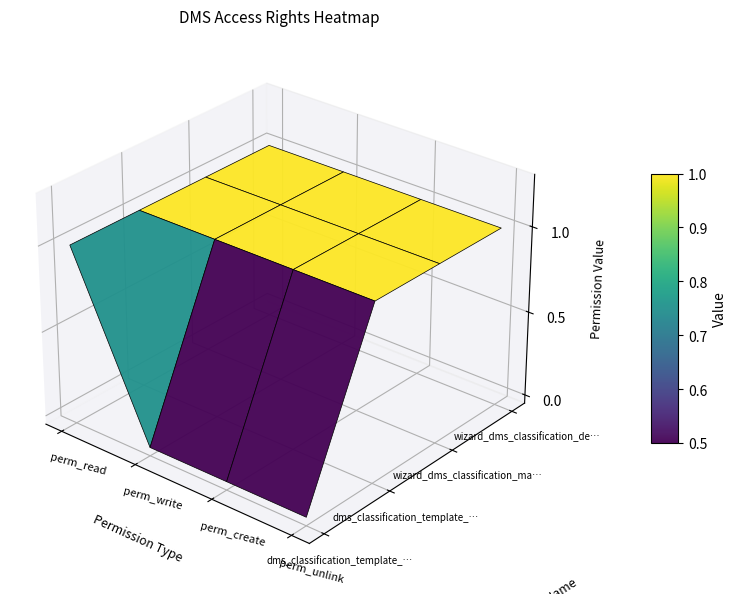

What is the spread (max minus min) of values at 1?

1